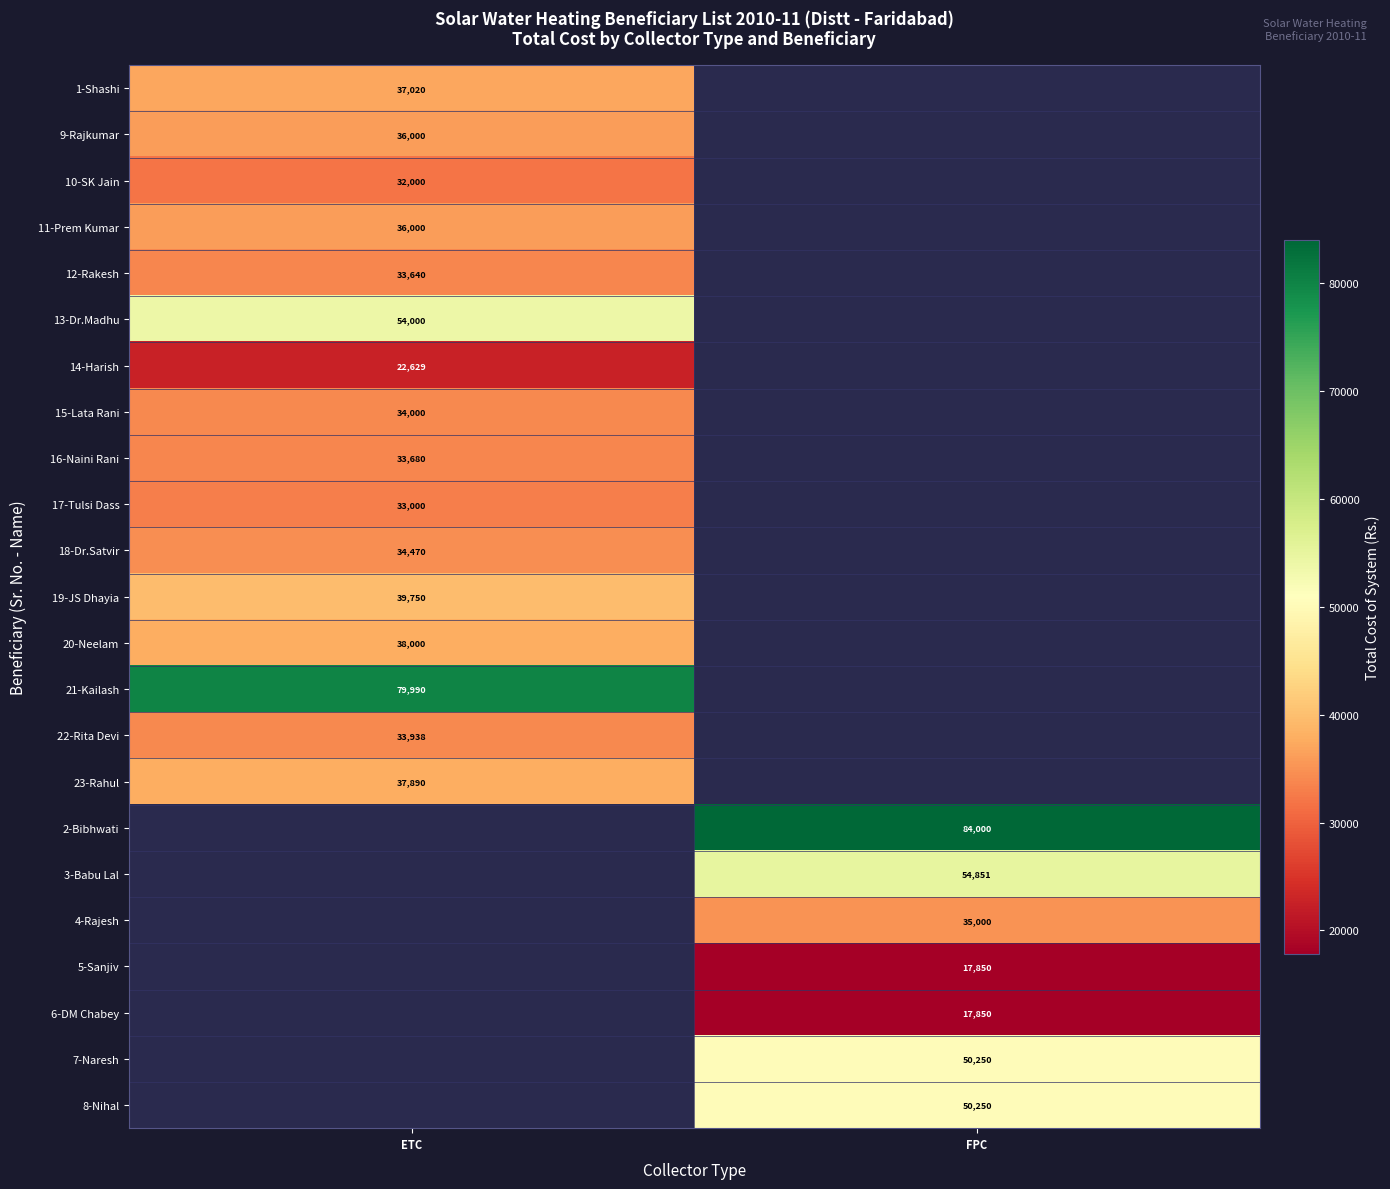

The value of 10-SK Jain at ETC is 20347. True or false?

False